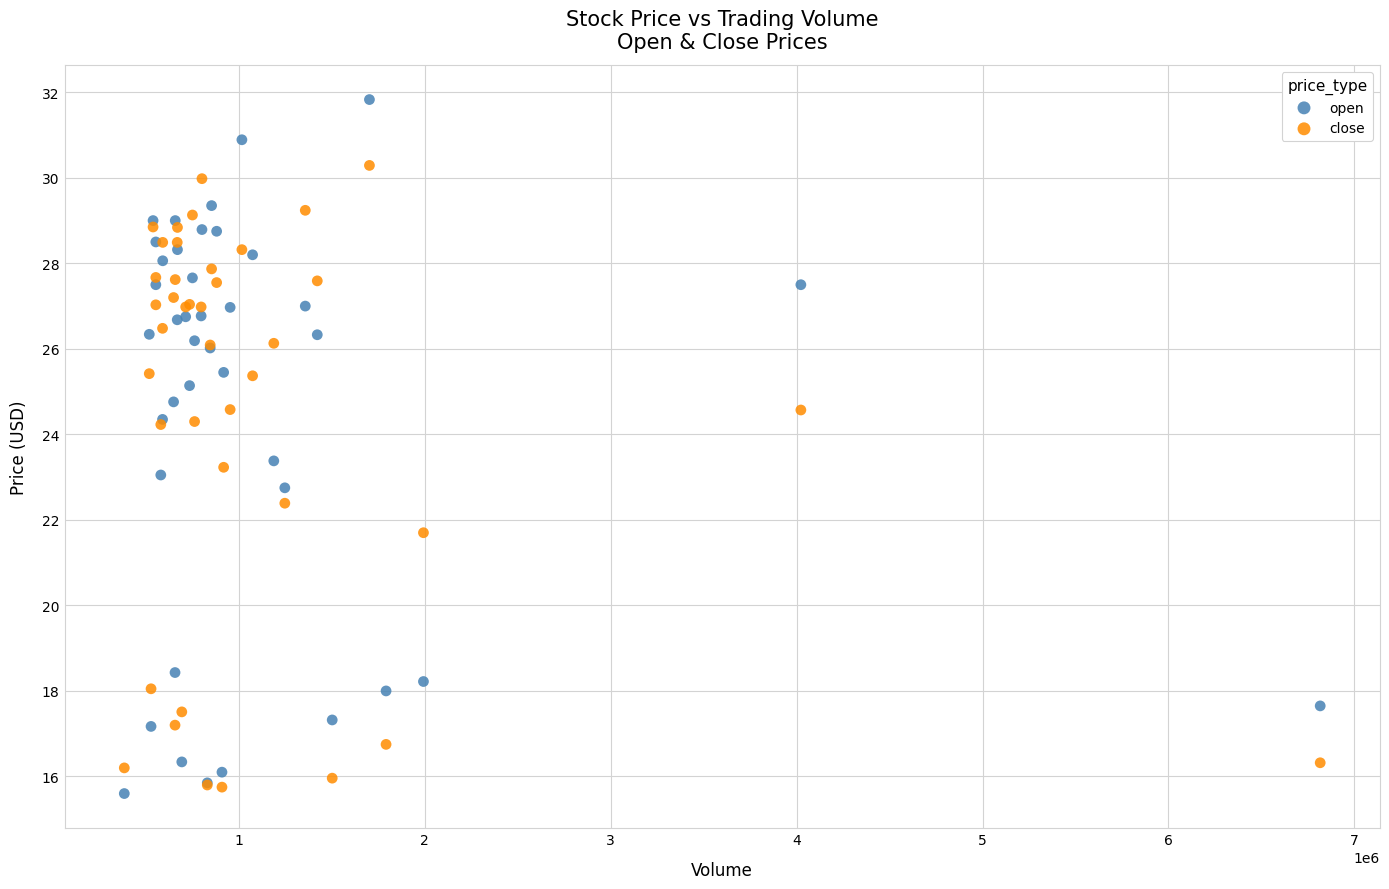

What are all the series names shown in the legend?

open, close